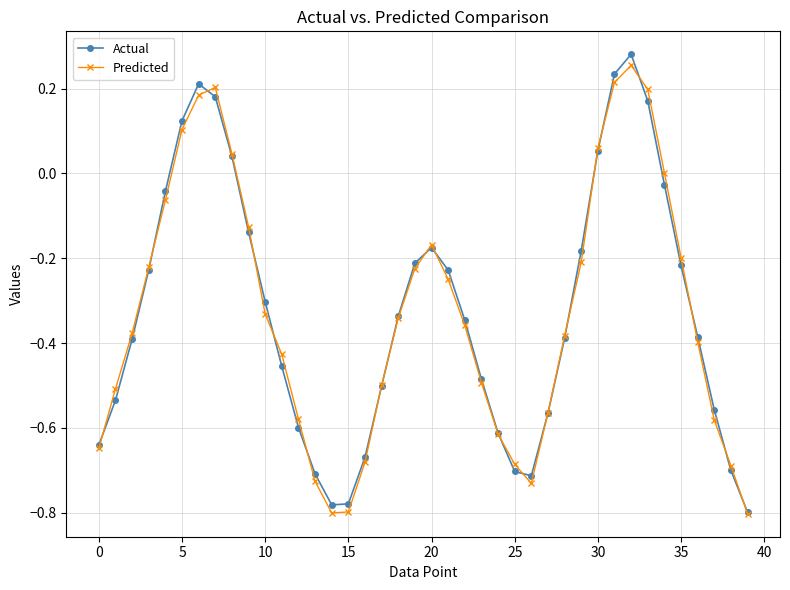

Which series has the largest range (max minus min)?

Actual